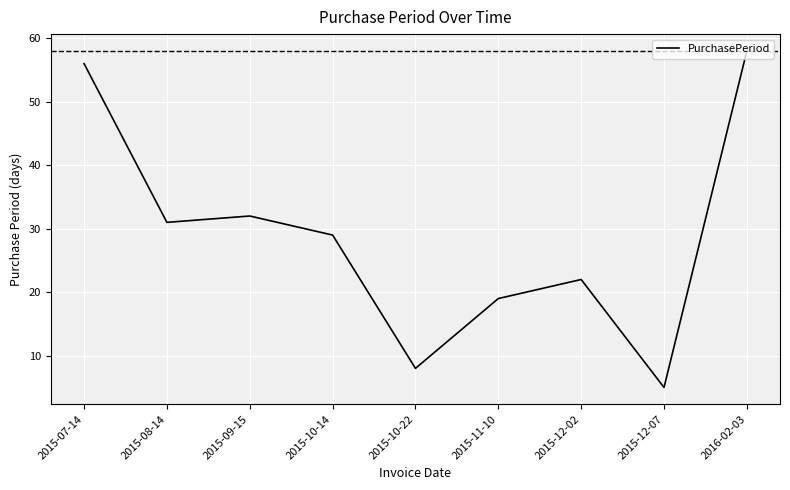

At which label is the value closest to 31?

2015-08-14